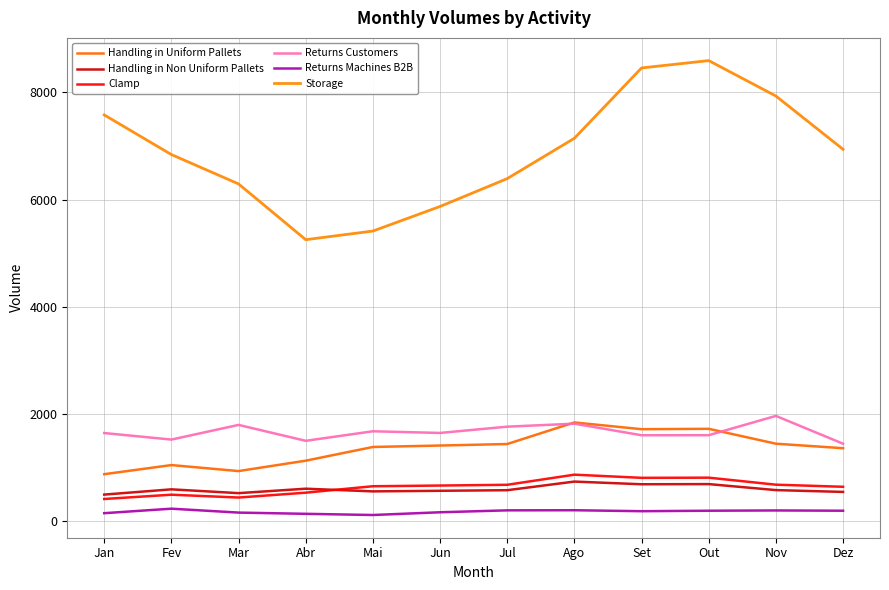

Reading right to left, transcribe all the data shown in this chart.

Handling in Uniform Pallets: 1359	1443	1721	1714	1840	1437	1409	1382	1126	932	1044	874
Handling in Non Uniform Pallets: 543	577	689	686	736	575	564	553	603	520	591	493
Clamp: 639	678	809	806	865	676	662	649	529	438	491	411
Returns Customers: 1443	1962	1602	1601	1817	1761	1644	1675	1497	1794	1520	1642
Returns Machines B2B: 192	197	192	183	201	199	163	112	134	157	230	146
Storage: 6939	7934	8595	8458	7145	6392	5872	5413	5252	6293	6841	7581